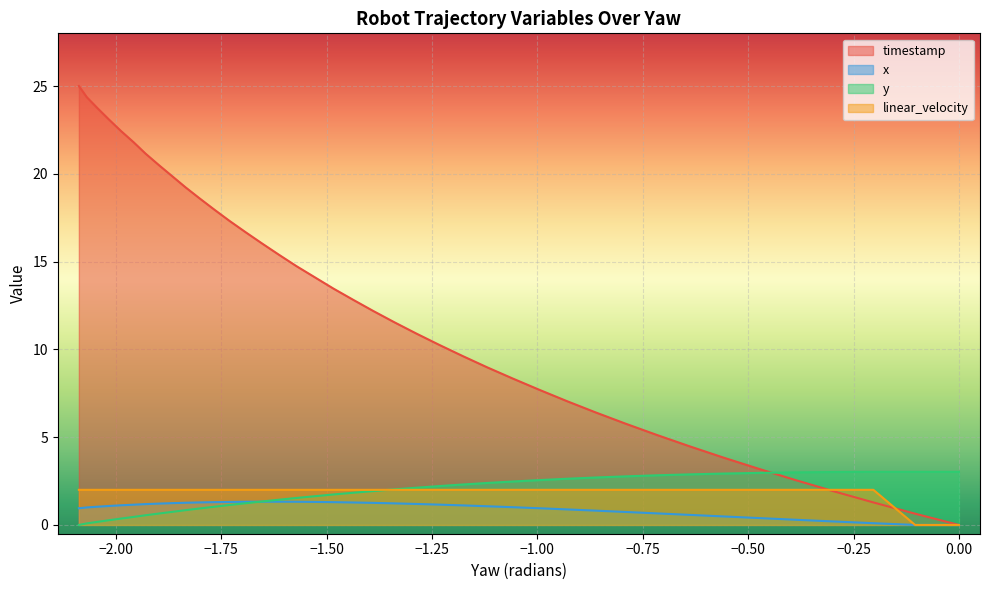

How many data points in linear_velocity are less than 2?

2